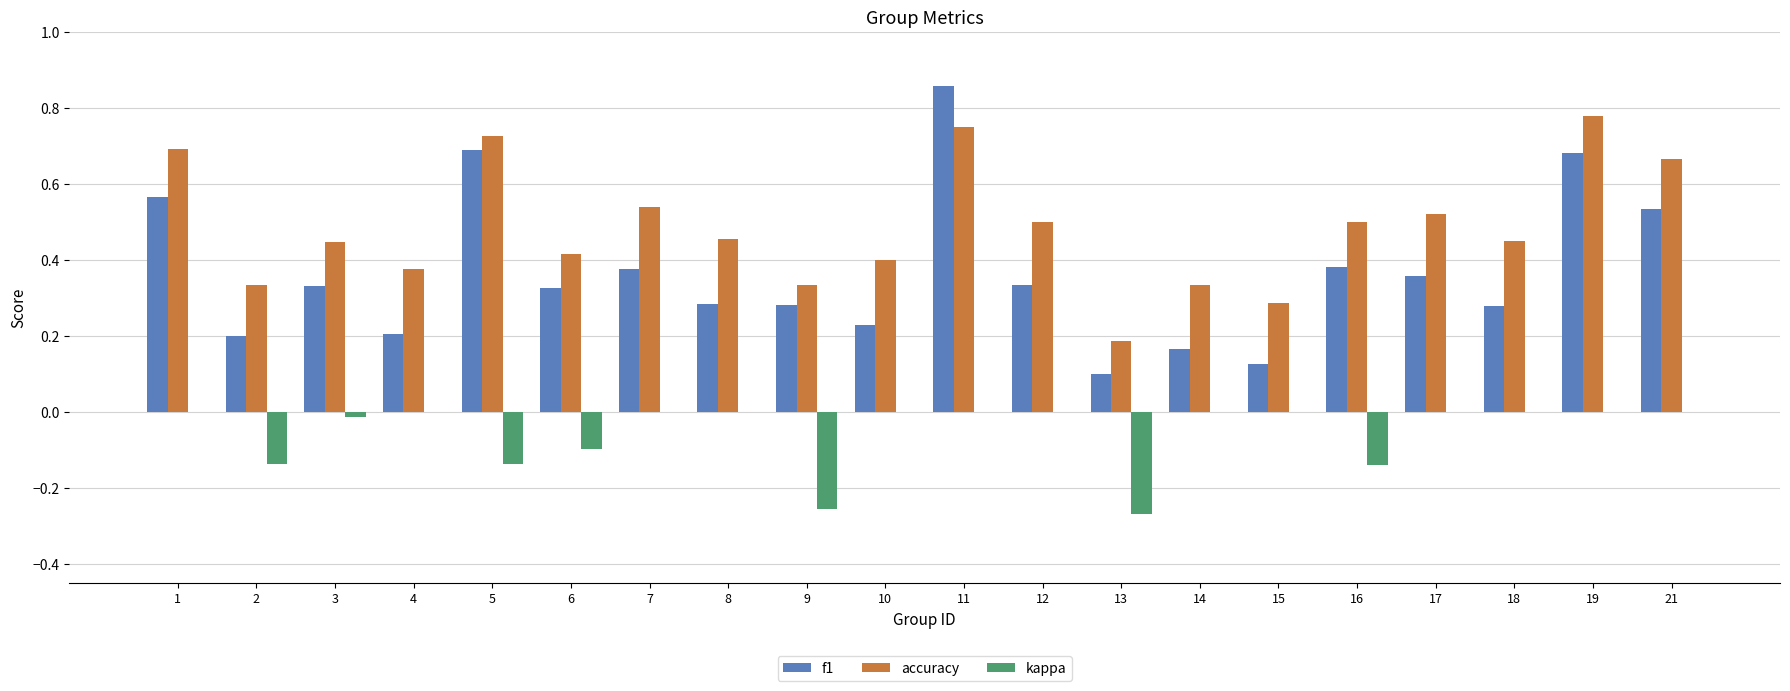

Are the bars horizontal?

No